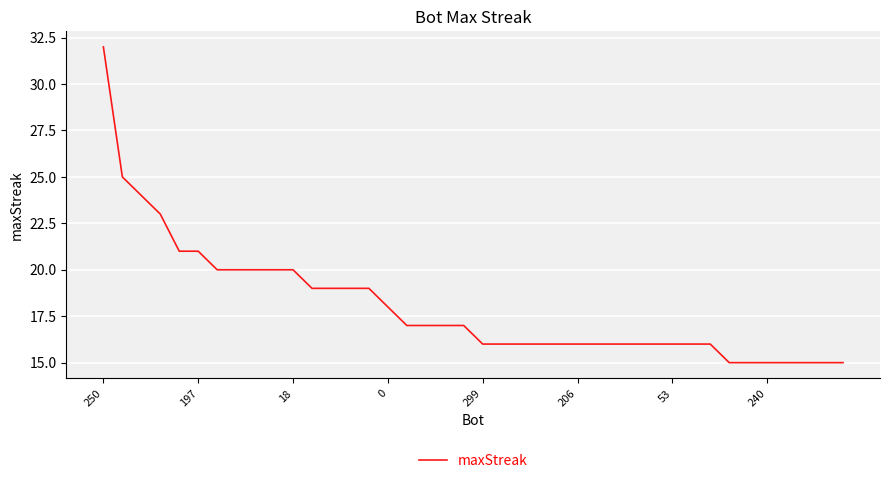

What is the difference between the maximum and minimum values?

17